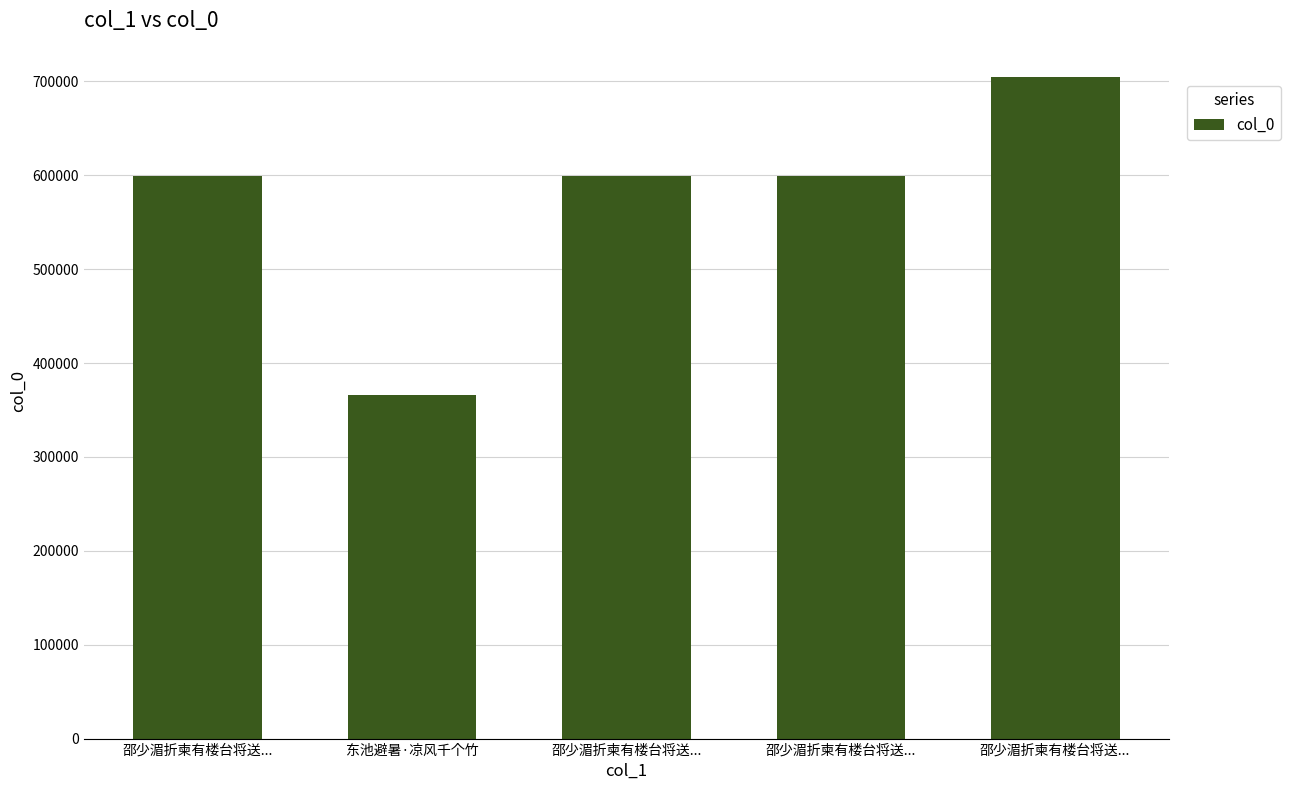

Does the chart contain any negative values?

No